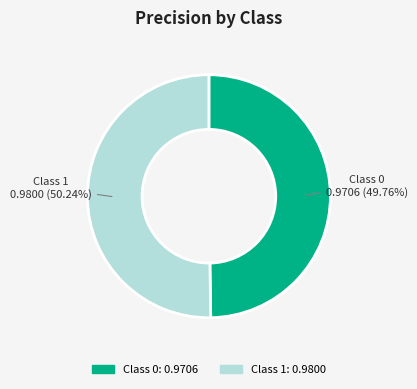

Is there a majority slice in this chart?

Yes